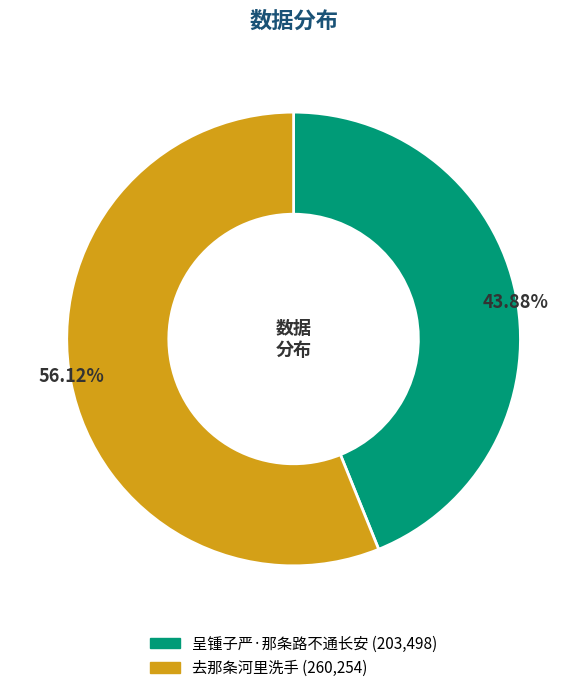

What percentage do 呈锺子严·那条路不通长安 and 去那条河里洗手 together represent?

100.0%